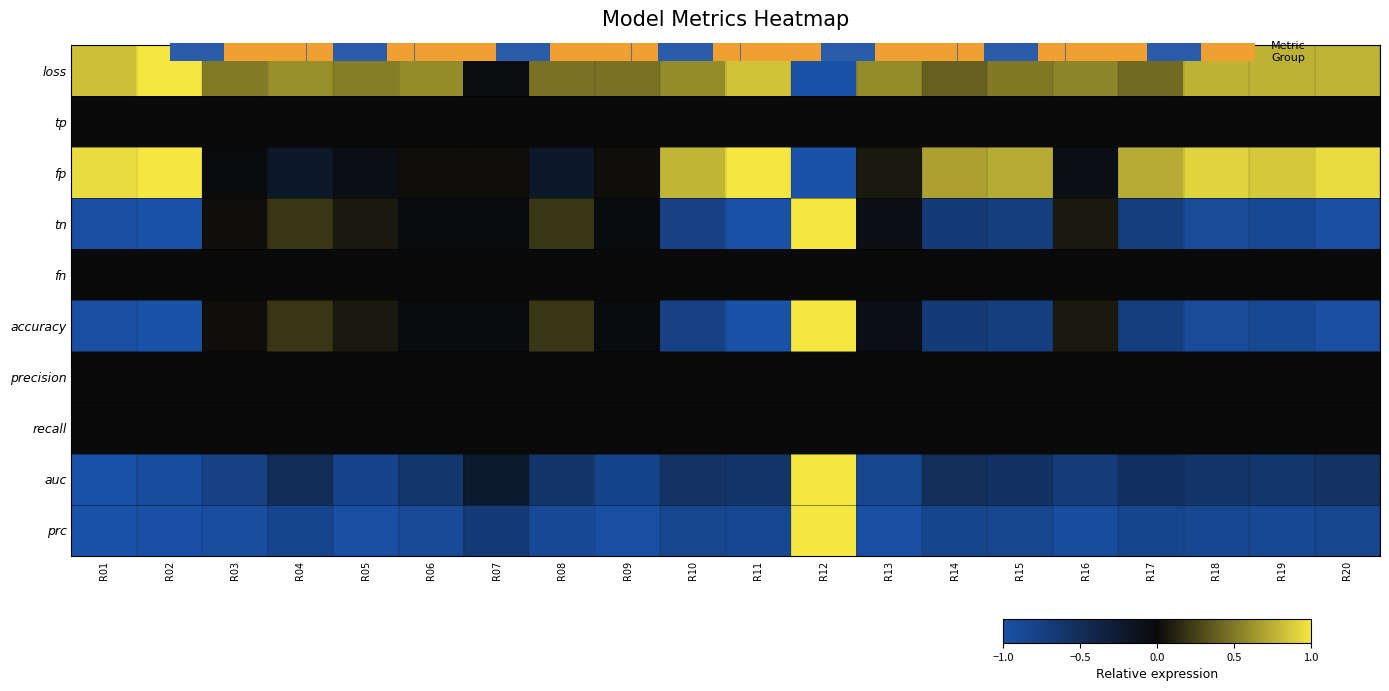

Is it true that loss equals -0.4 at R12?

False